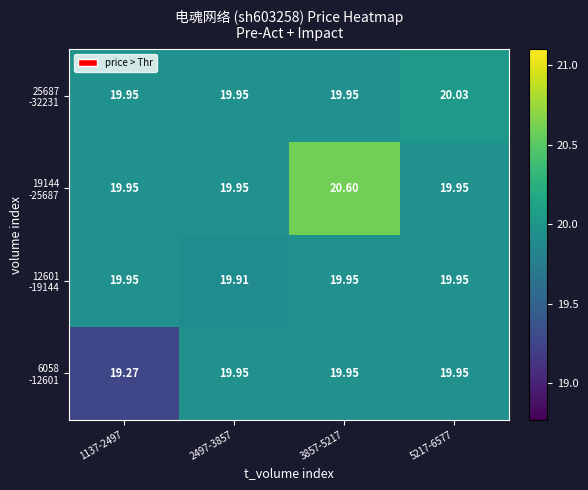

What is the maximum value shown in the chart?

20.6